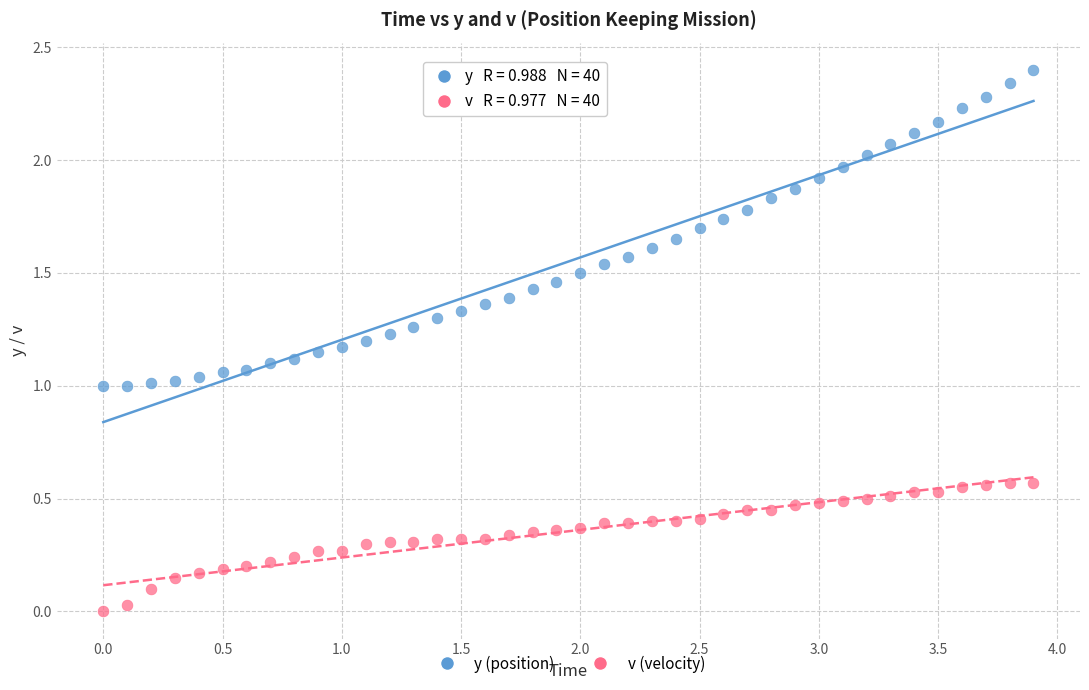

Which series contains the lowest Y value?

v (velocity)